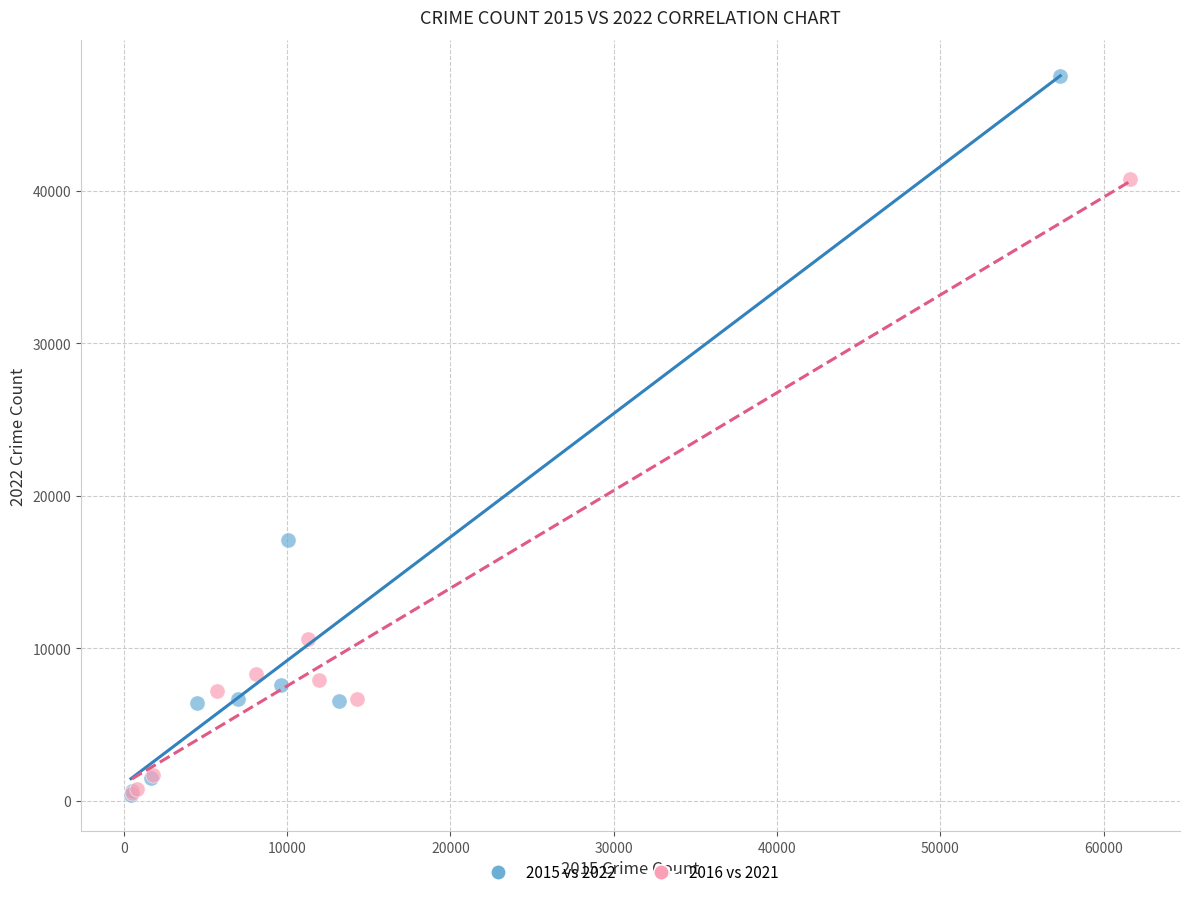

What are all the series names shown in the legend?

2015 vs 2022, 2016 vs 2021